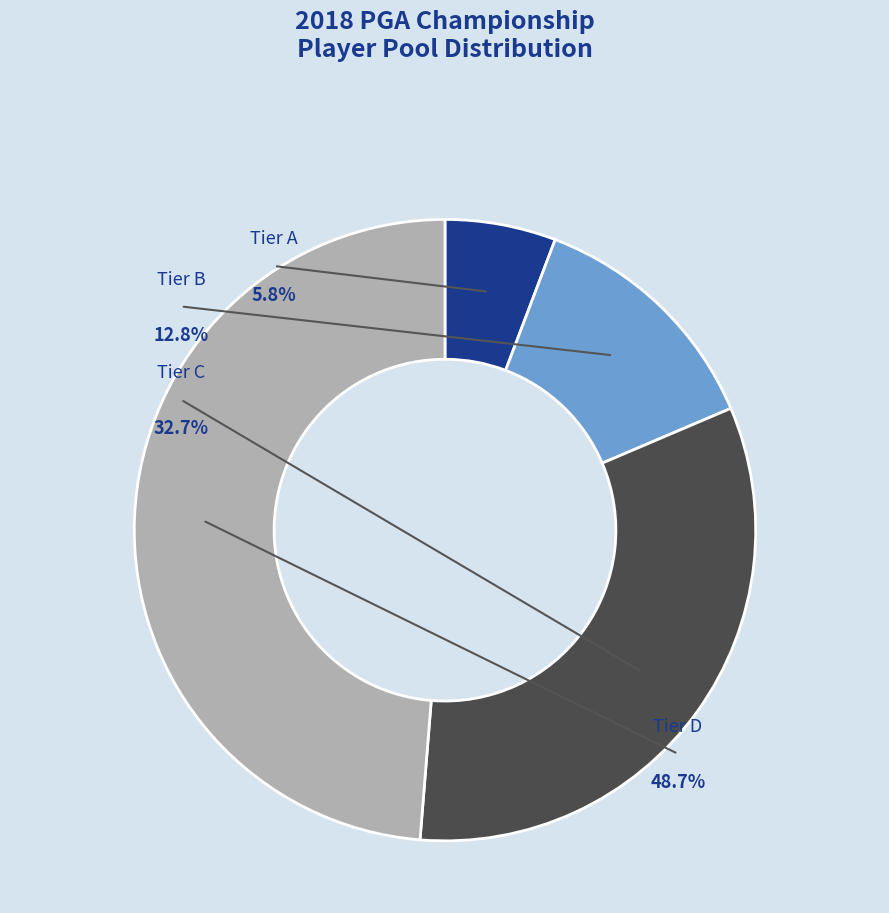

Between Tier C and Tier A, which is larger?

Tier C